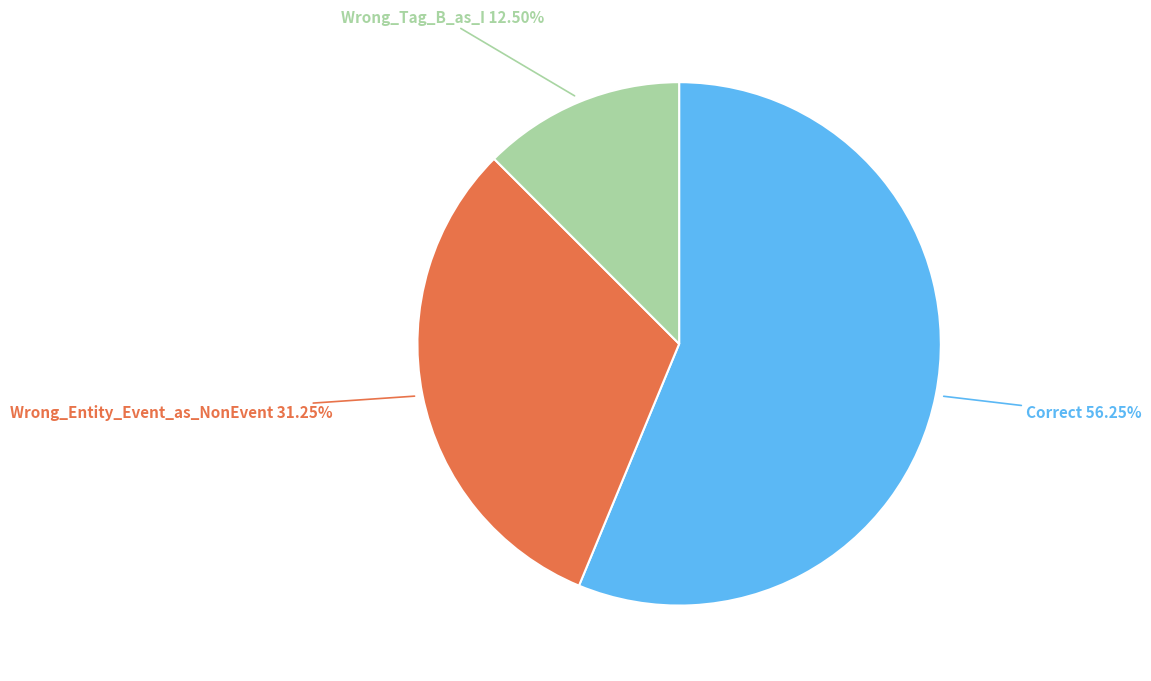

Does any single category account for the majority?

Yes